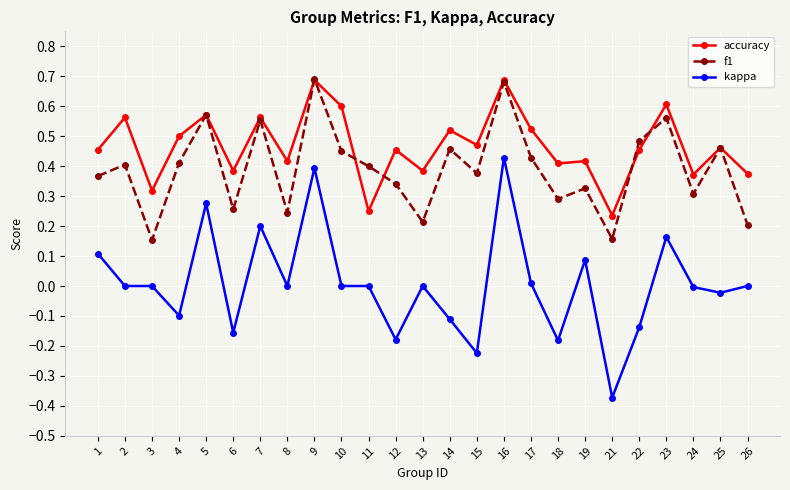

Which series has the widest spread of values?

kappa